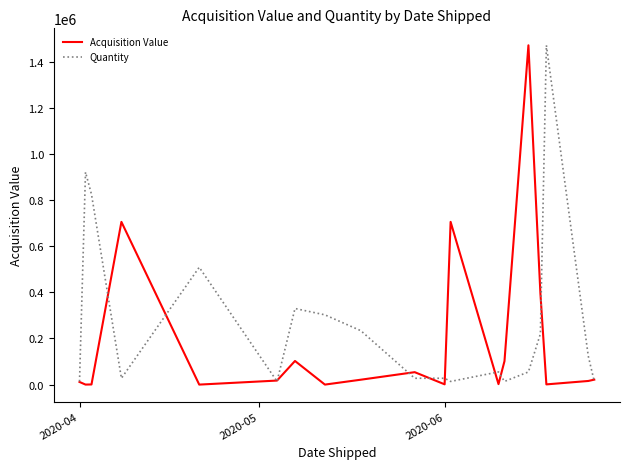

List the series in order of their overall mean, highest first.

Quantity, Acquisition Value